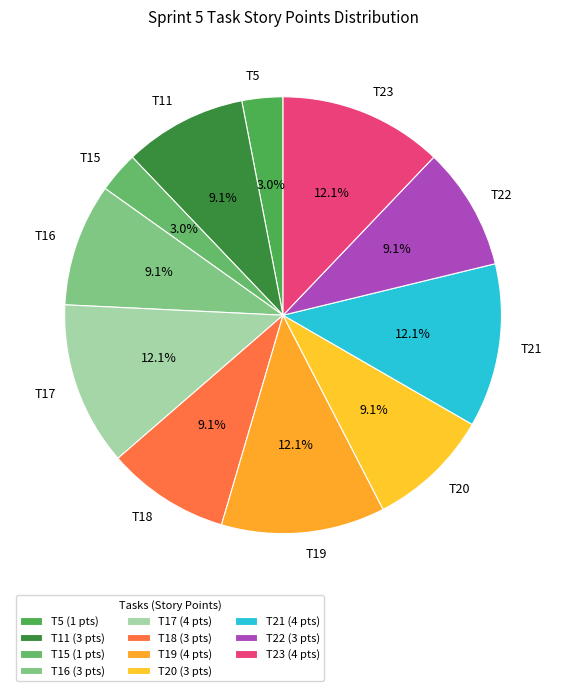

True or false: T11 accounts for 9% of the total.

True